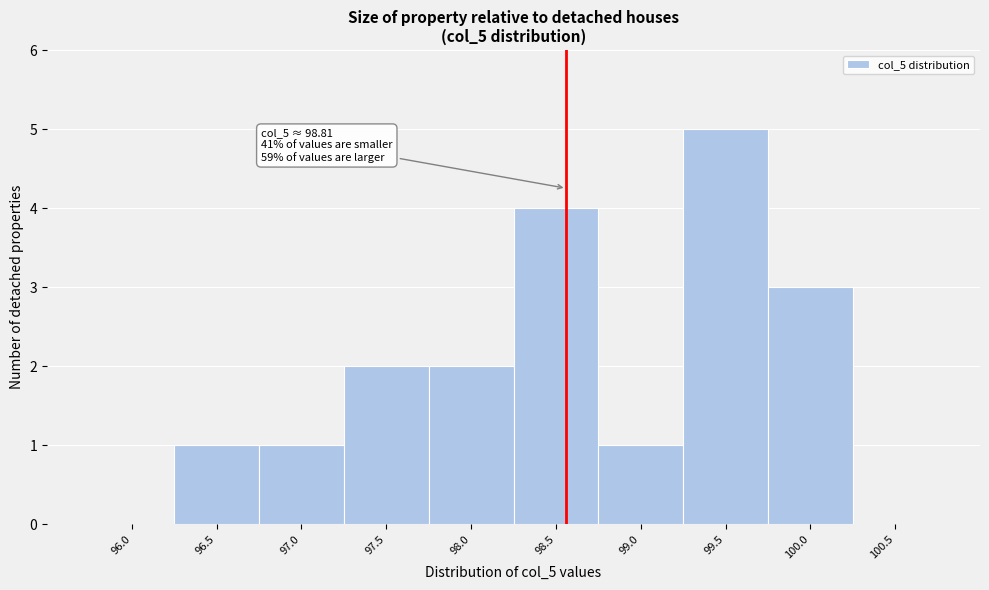

Reading right to left, extract all data points from this chart.

100.5=0	100.0=3	99.5=5	99.0=1	98.5=4	98.0=2	97.5=2	97.0=1	96.5=1	96.0=0